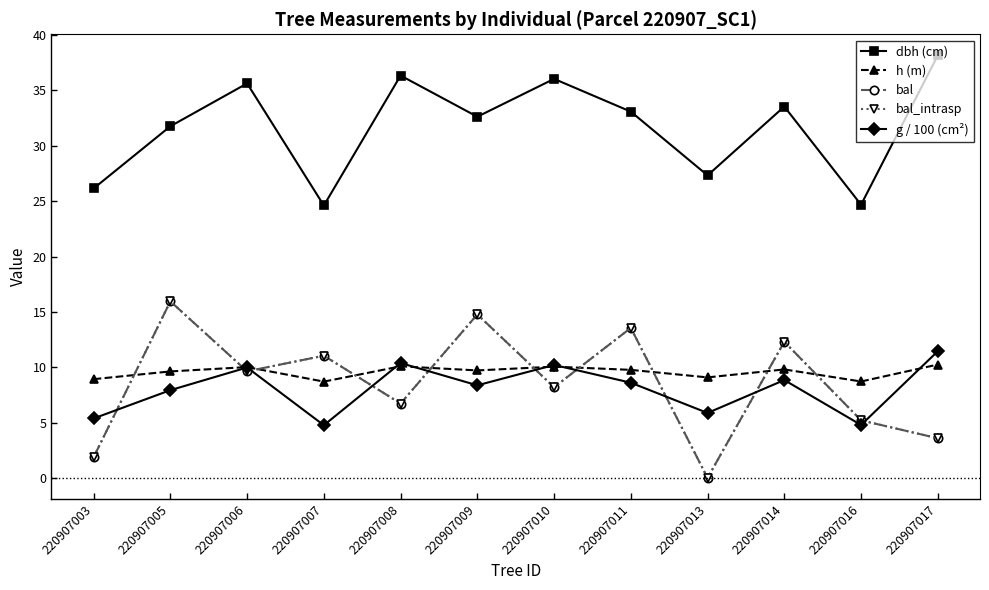

True or false: g / 100 (cm²) and dbh (cm) cross at least once.

False